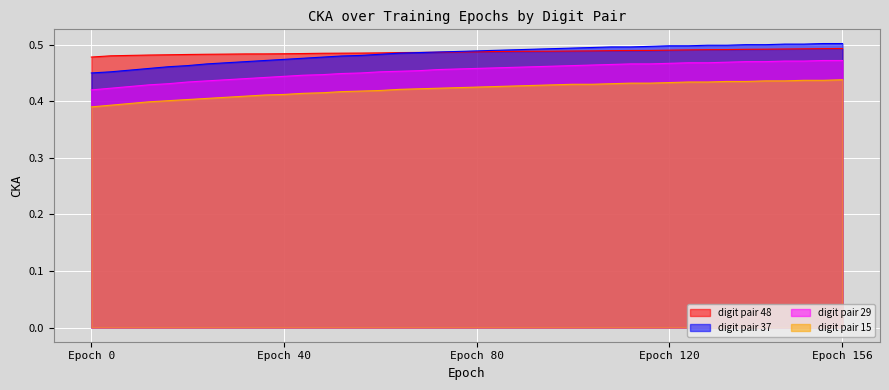

True or false: digit pair 29 has a value of 0.8 at Epoch 40.

False